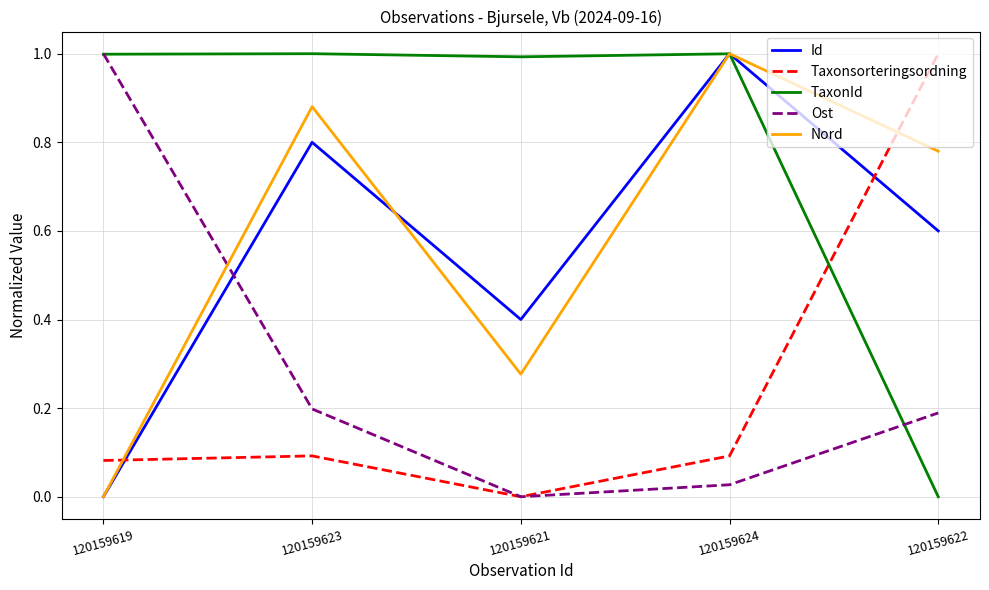

What position from the left is 120159619?

1